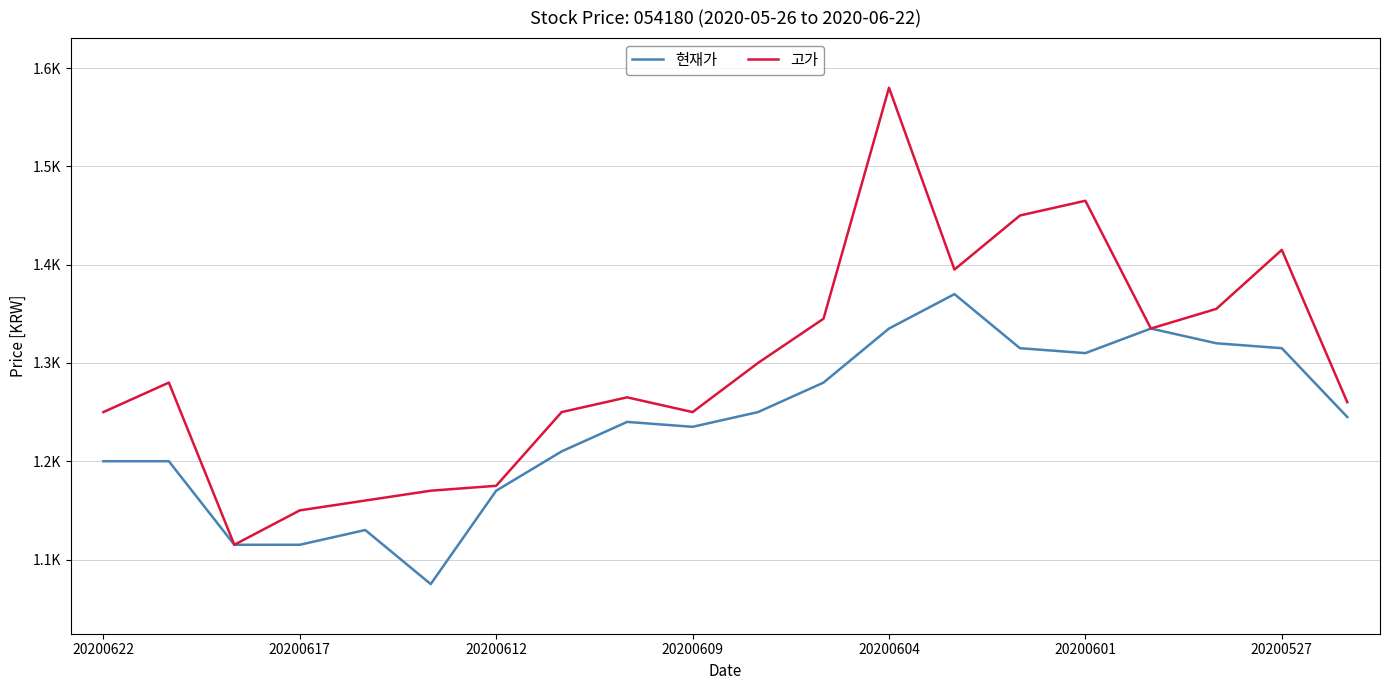

What is the average value of the 고가 series?

1298